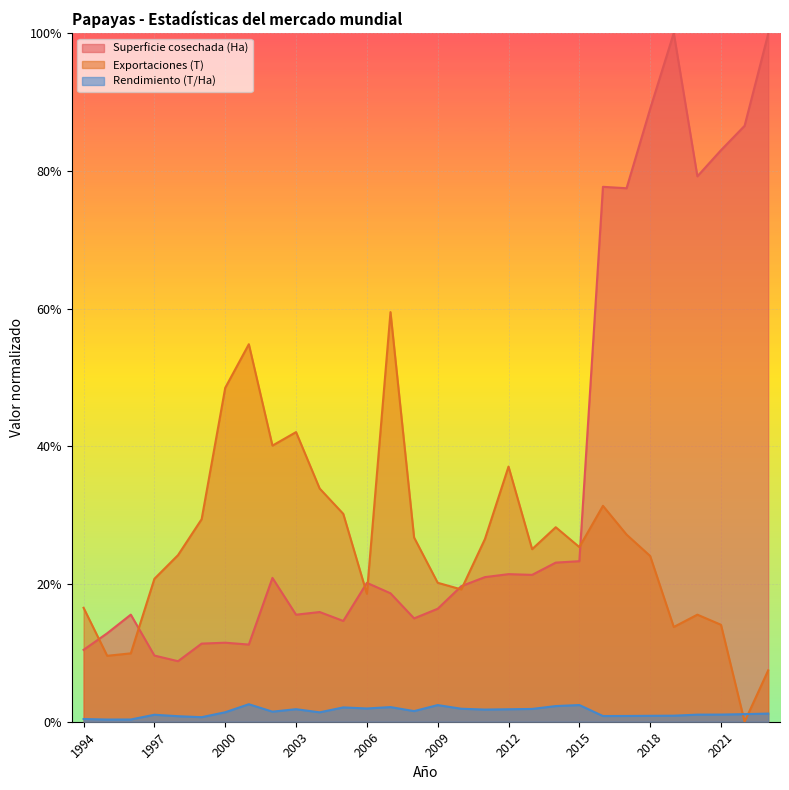

At 2021, list the series in order from largest to smallest.

Superficie cosechada (Ha), Exportaciones (T), Rendimiento (T/Ha)